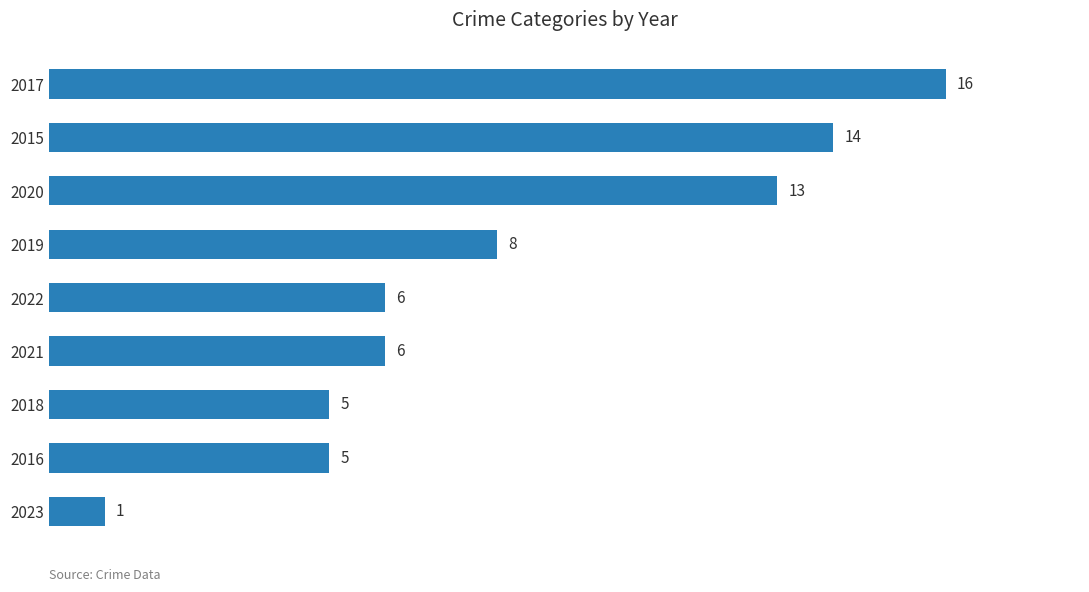

What is the maximum value shown in the chart?

16